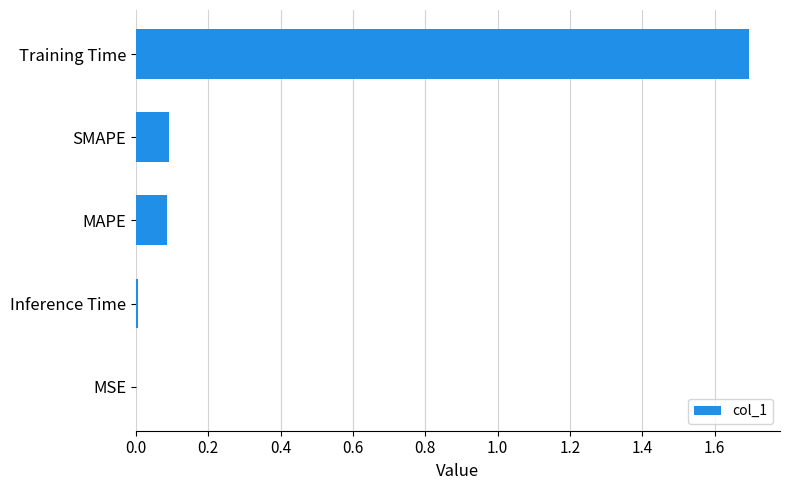

What is the average value?

0.4